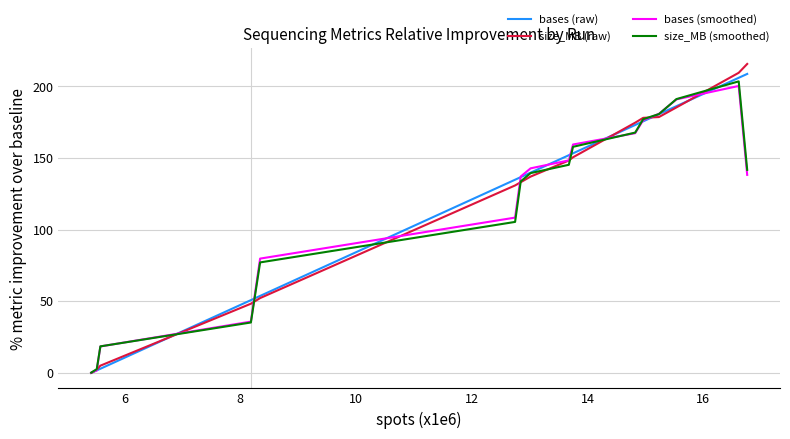

What is the maximum value for size_MB (smoothed)?

203.6